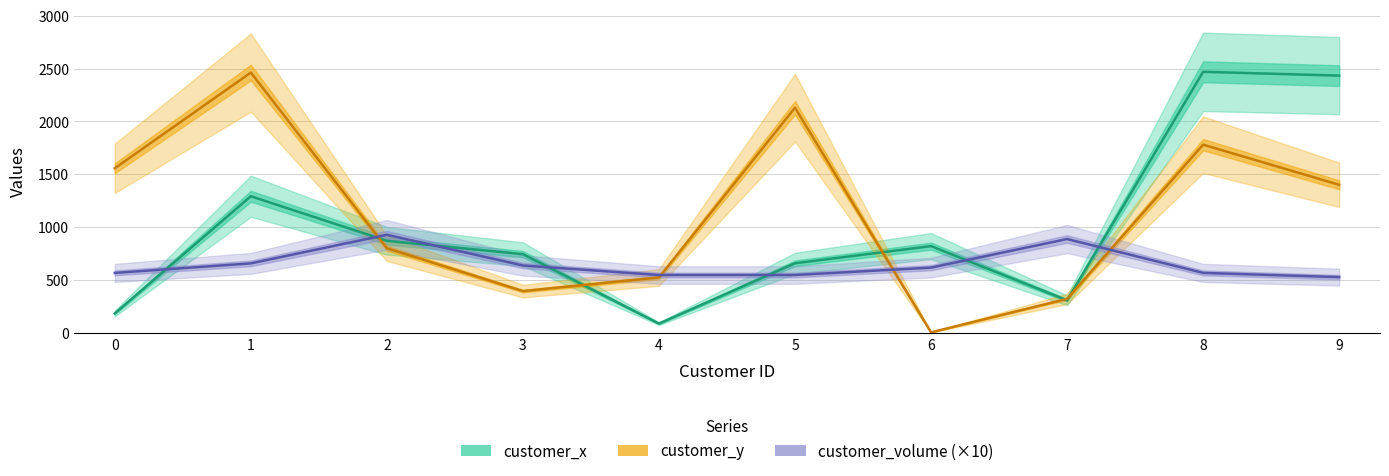

True or false: customer_volume (×10) and customer_y cross at least once.

True